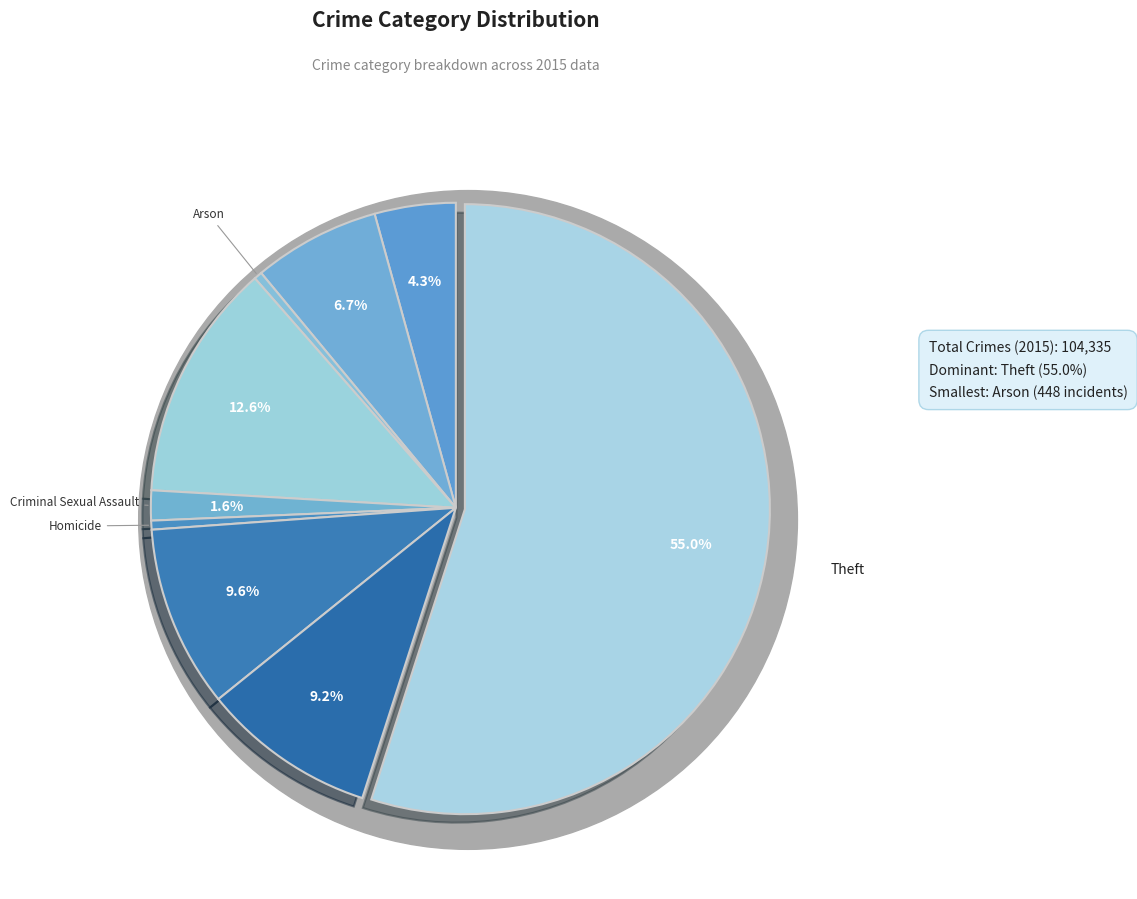

To the nearest percent, what portion does Aggravated Assault represent?

4%